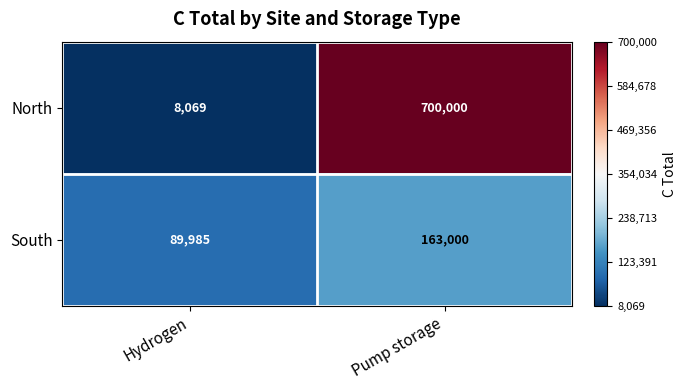

At which category does the chart reach its peak across all series?

Pump storage